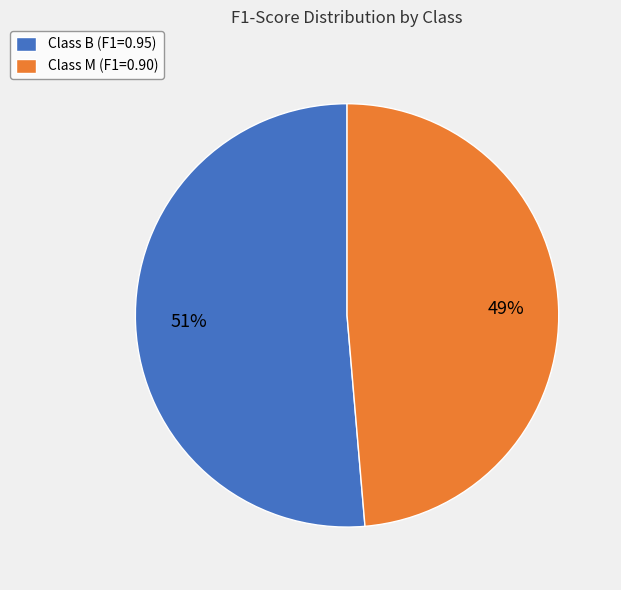

To the nearest percent, what is the average slice percentage?

50%